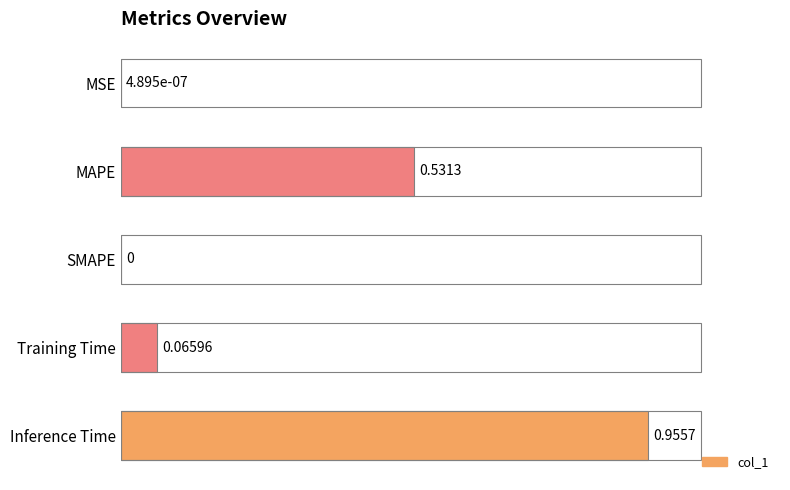

At which category does the chart reach its peak across all series?

Inference Time